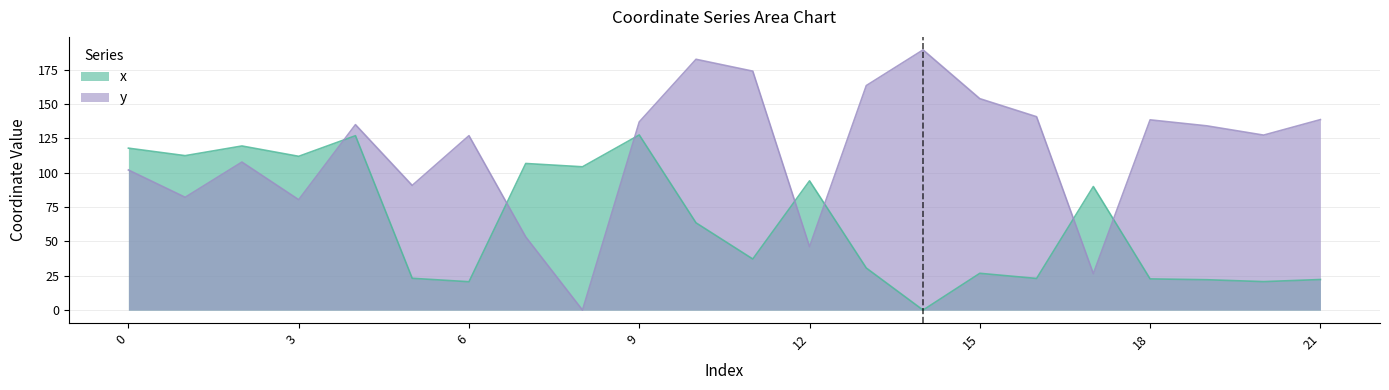

What is the difference between the second highest and second lowest values in the y series?

156.1